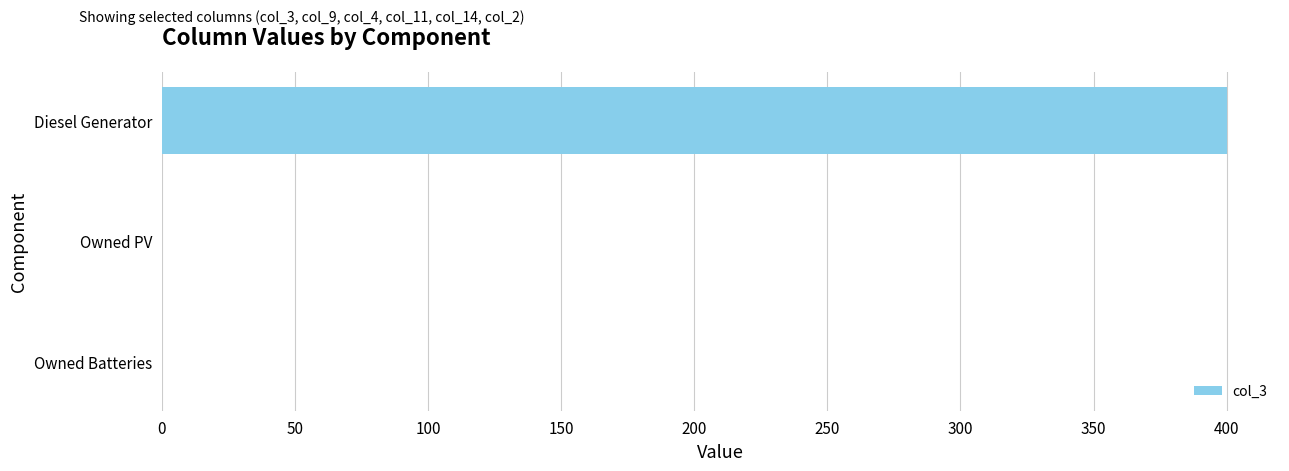

What is the sum of all values?

400